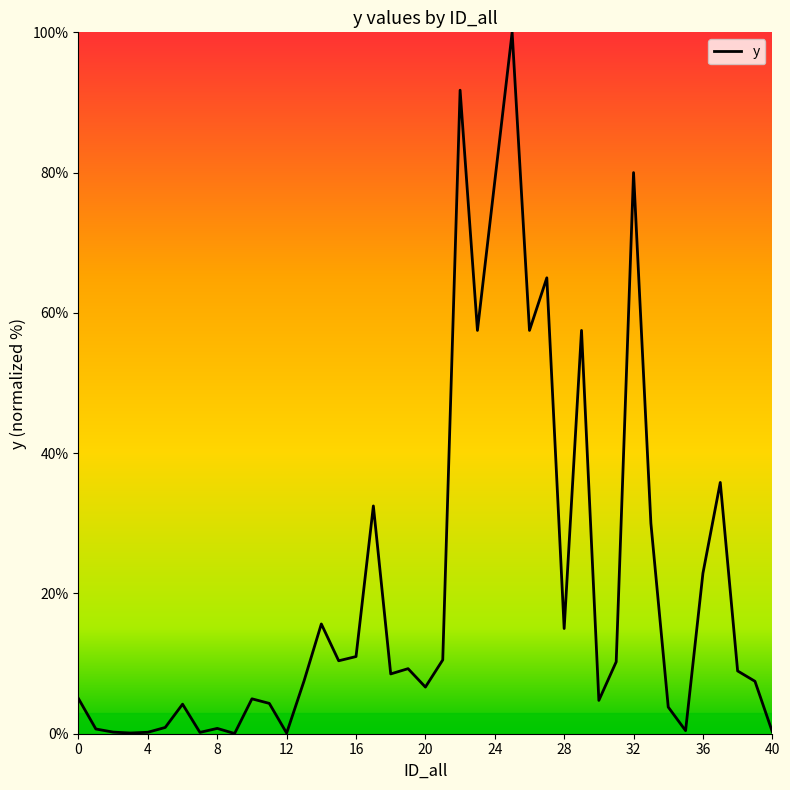

What is the greatest value displayed?

100.0